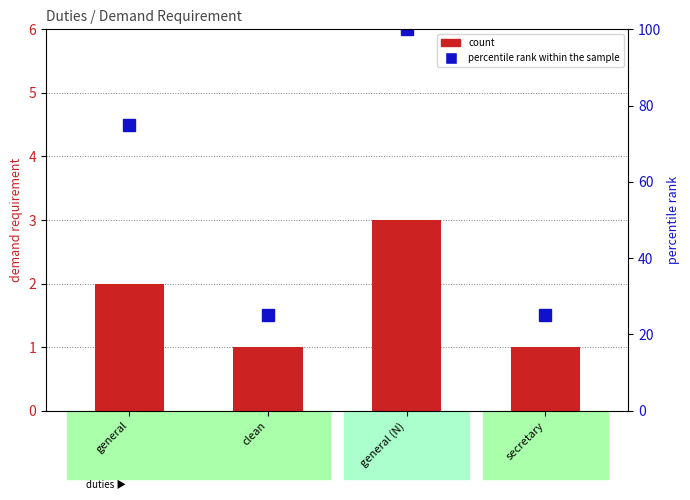

What is the spread (max minus min) of values at clean?

24